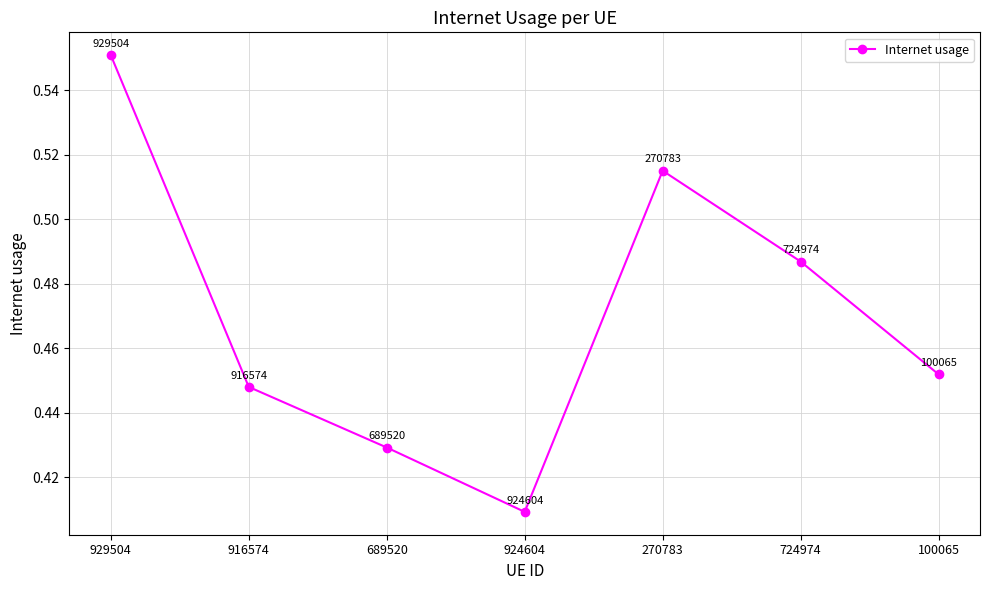

What is the label of the 3rd point from the right?

270783